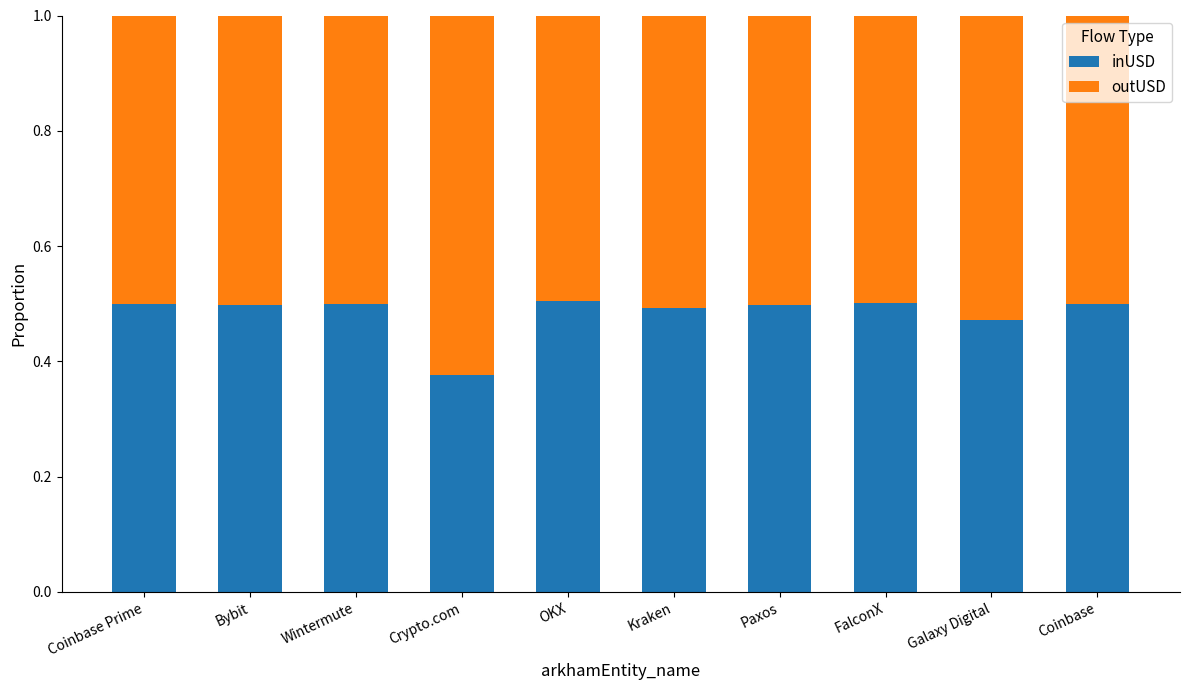

The inUSD series shows 0.1 at Crypto.com. True or false?

False